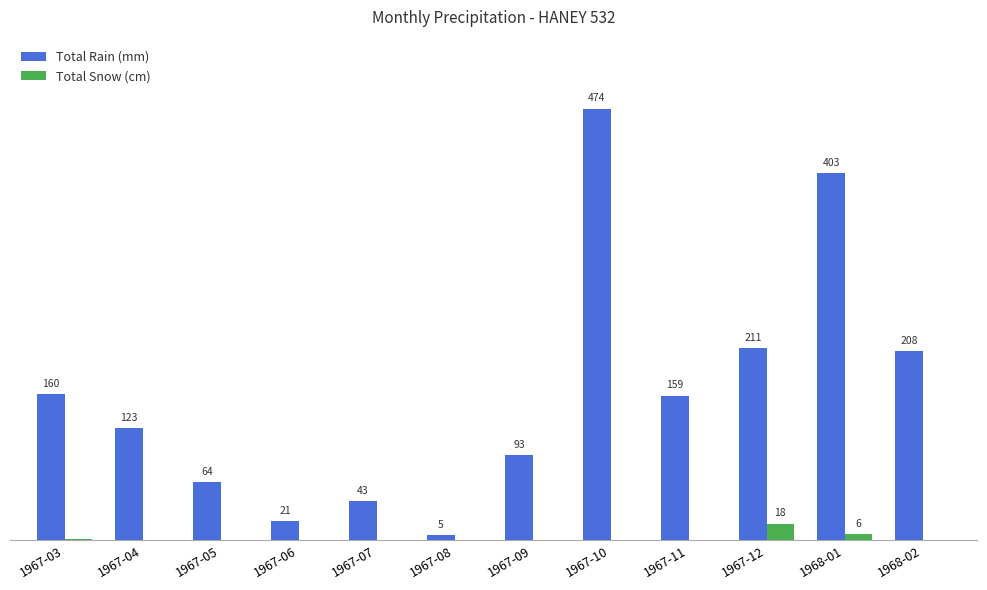

Which series has the largest total across all categories?

Total Rain (mm)